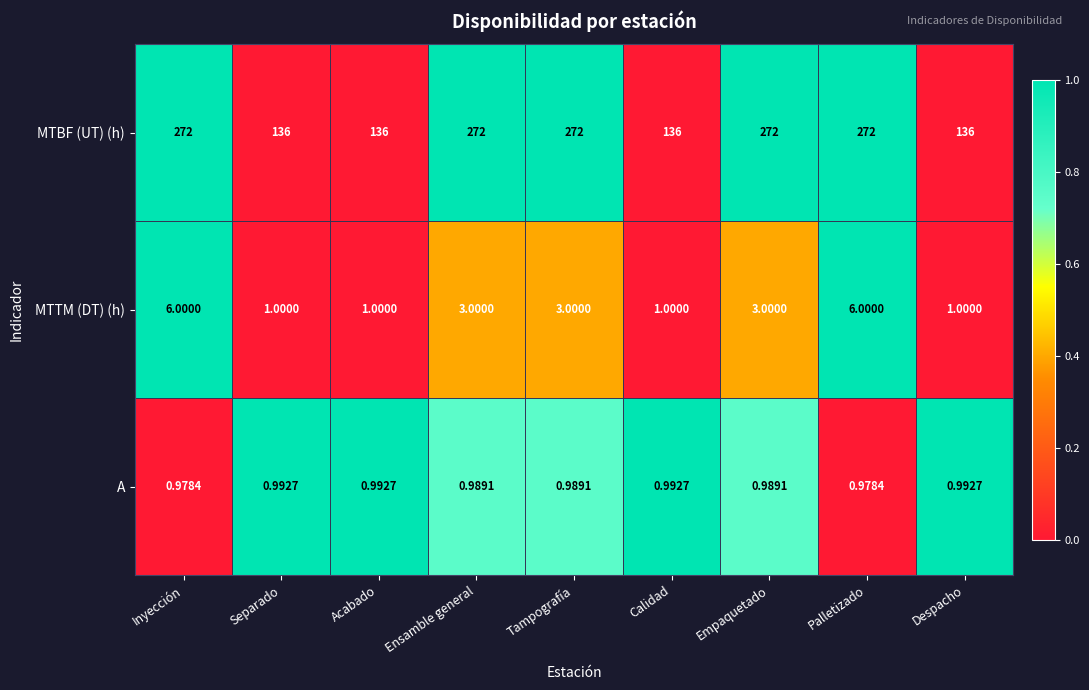

Which series has the largest total across all categories?

MTBF (UT) (h)